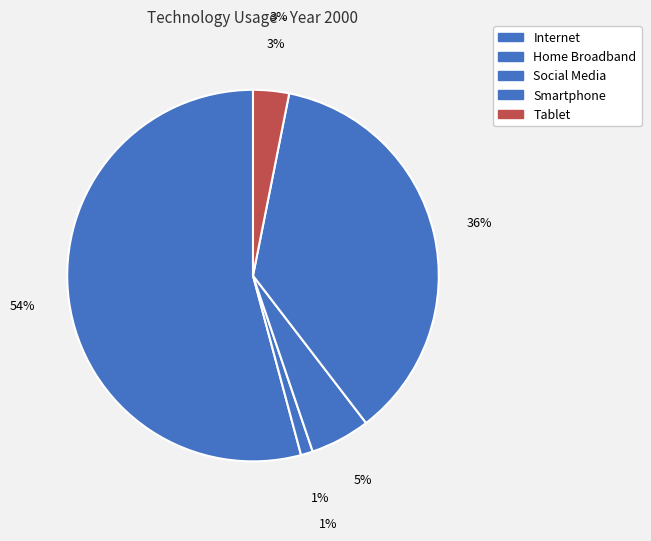

How many segments does this pie chart have?

5